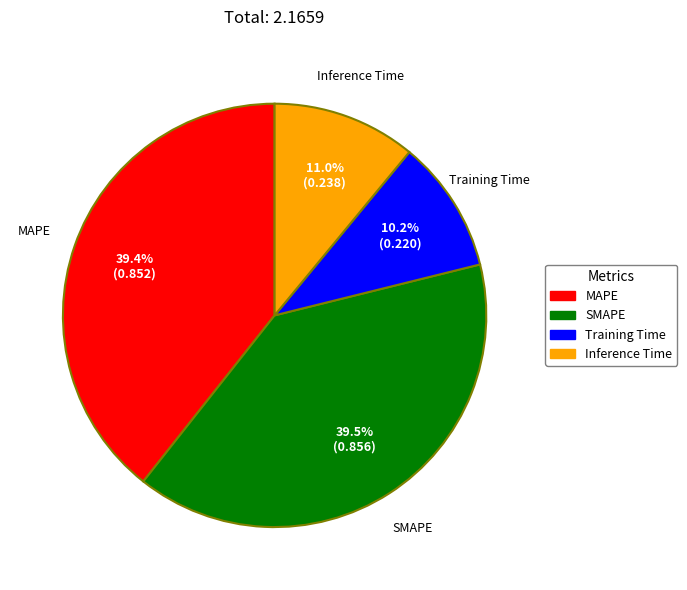

What percentage is NOT represented by SMAPE?

60.5%